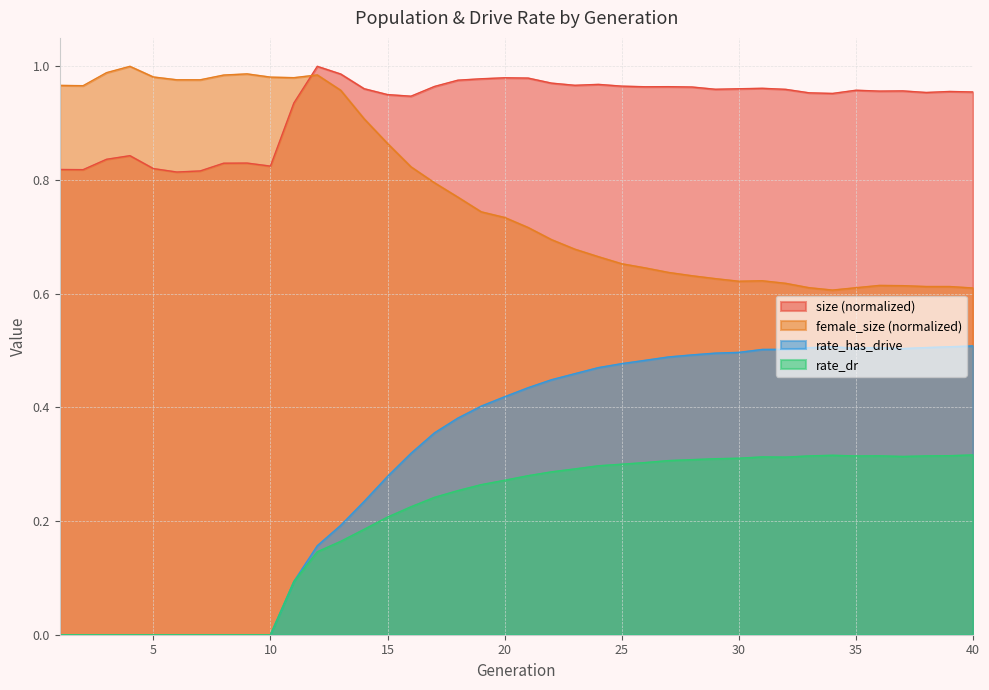

Which label corresponds to the largest value in the chart?

12